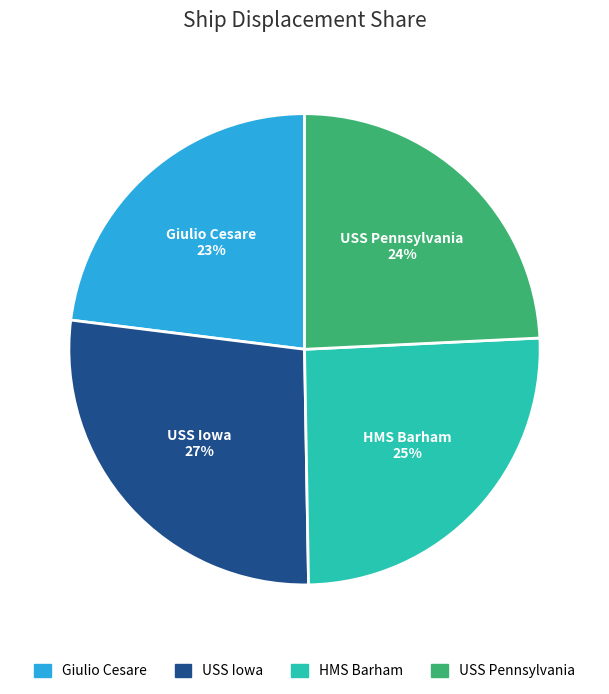

What is the largest slice in the pie chart?

USS Iowa